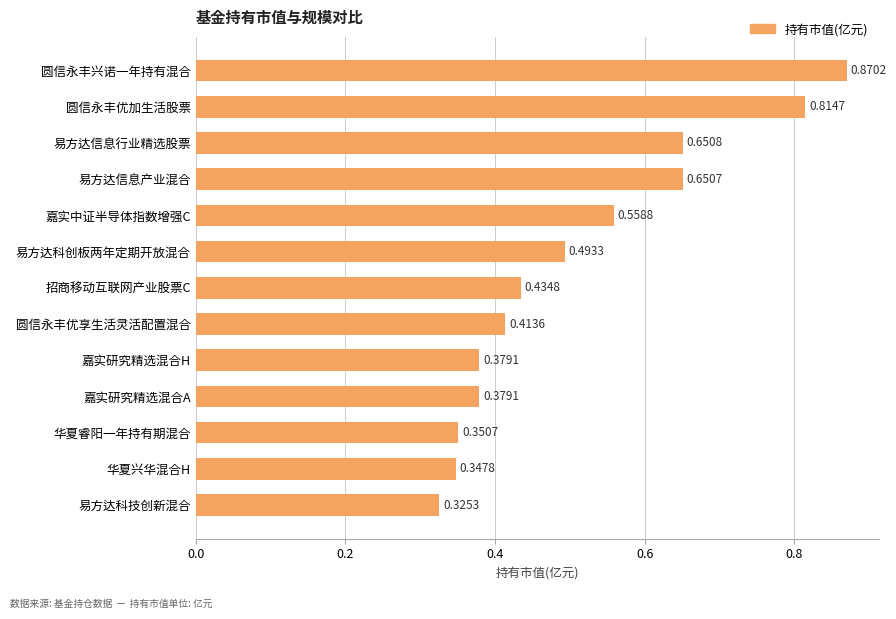

What is the sum of all values?

6.7